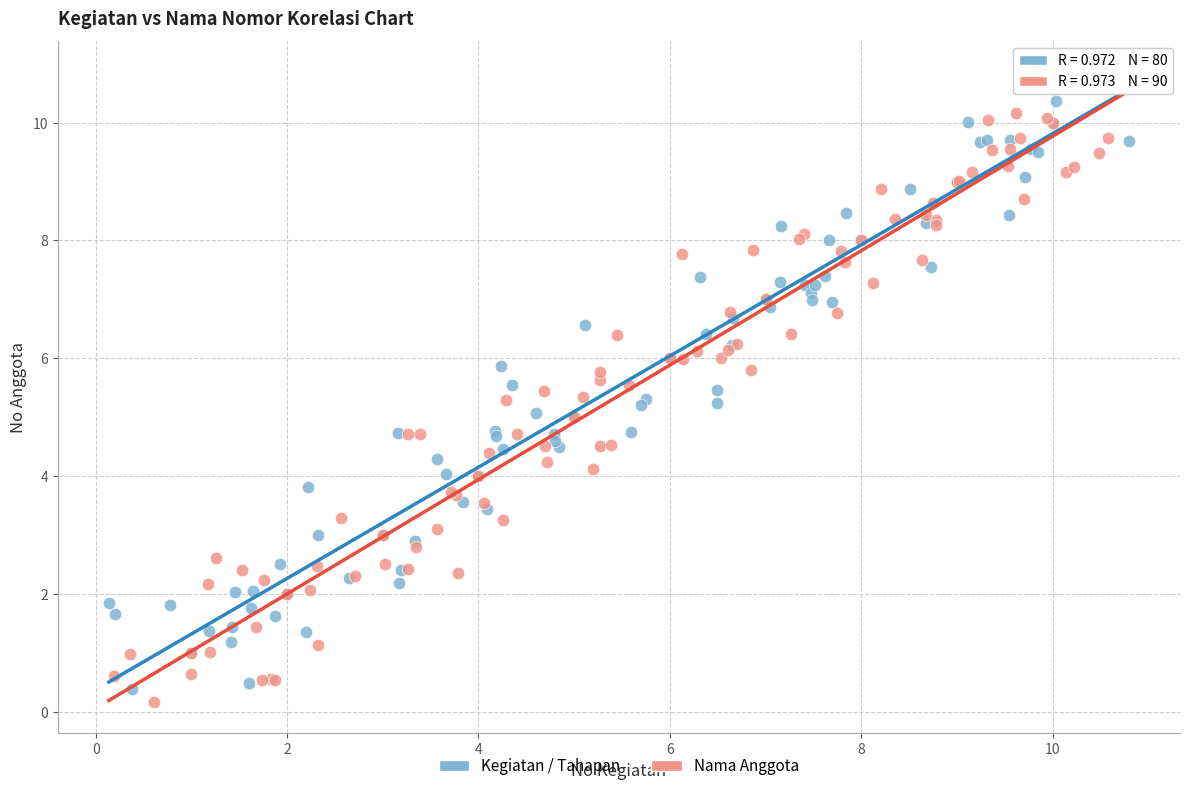

Which series reaches the maximum Y coordinate?

Kegiatan / Tahapan